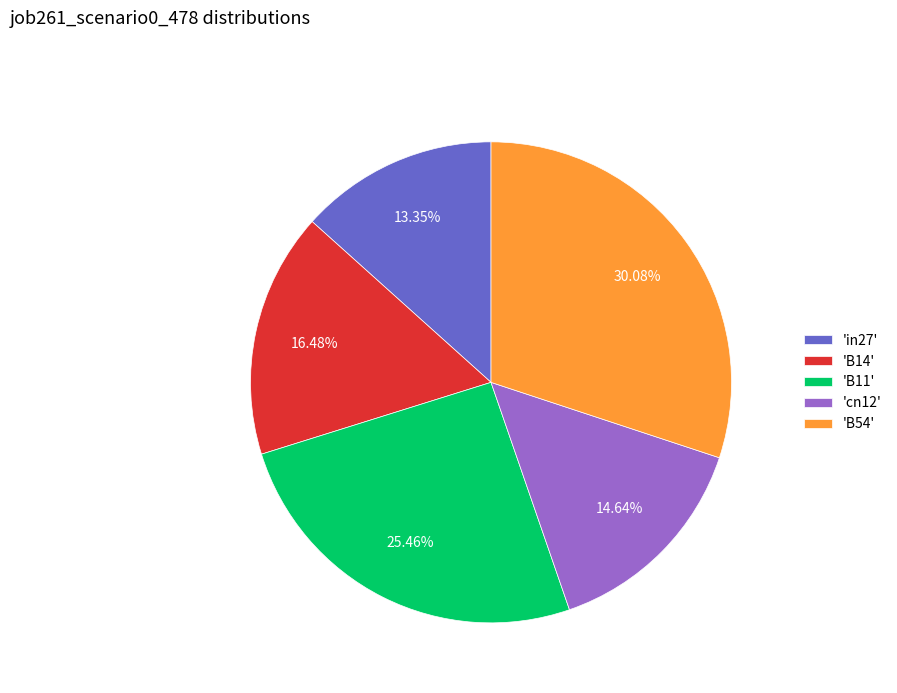

Which category has the biggest portion of the pie?

'B54'